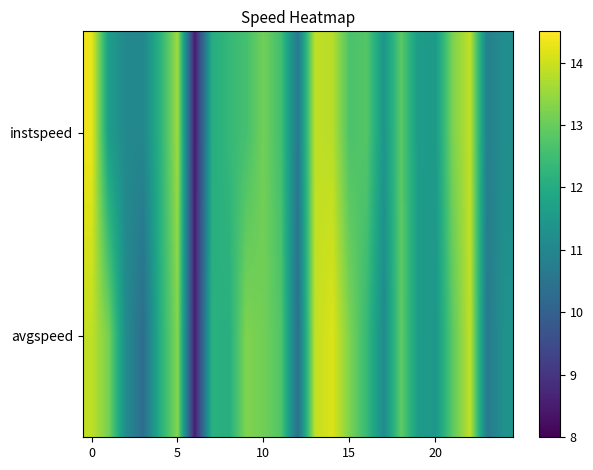

Rank the series by their maximum value, from highest to lowest.

instspeed, avgspeed